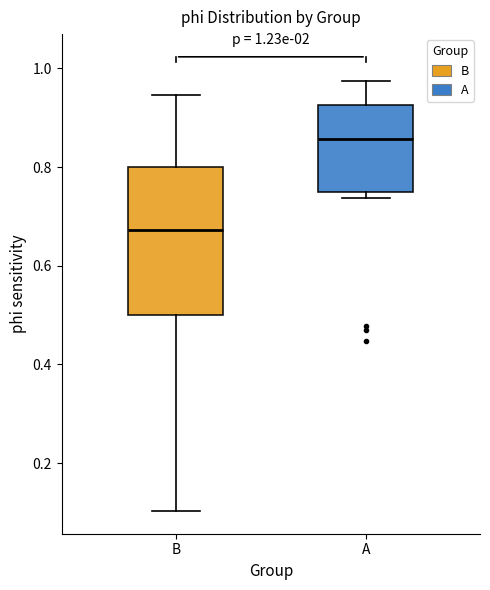

Which box is the tallest, from its lower edge to its upper edge?

B